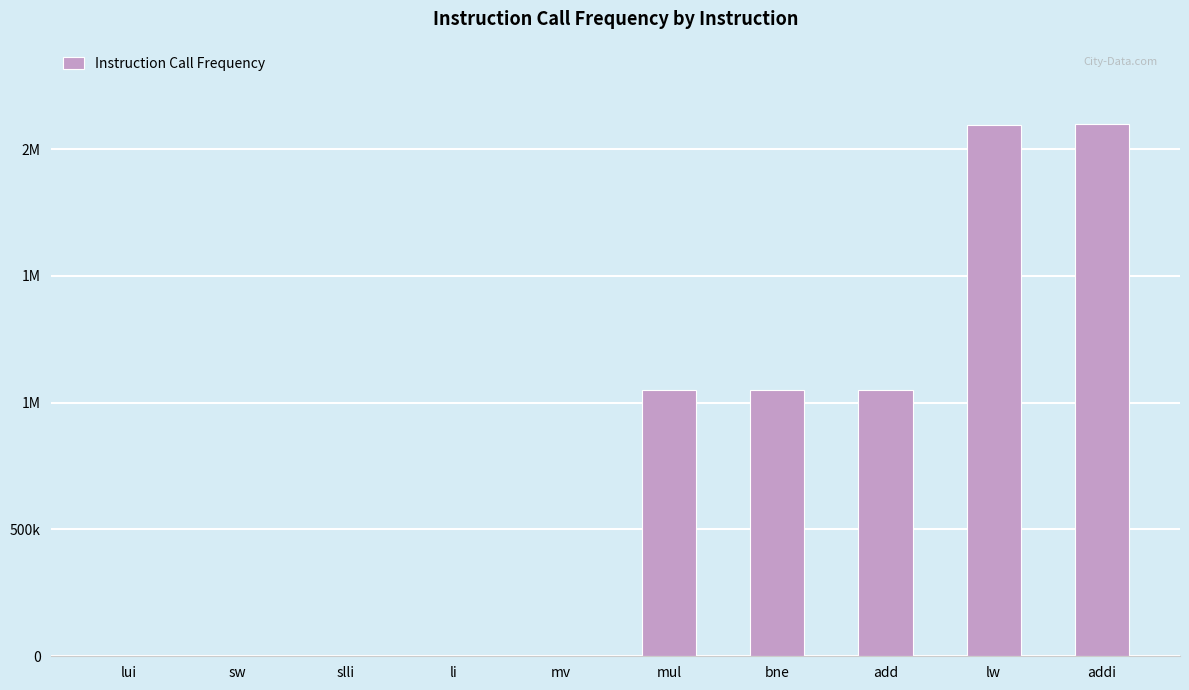

Are the bars horizontal?

No